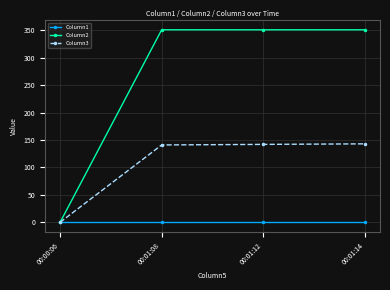

True or false: Column2 has a value of 351 at 00:01:08.

True